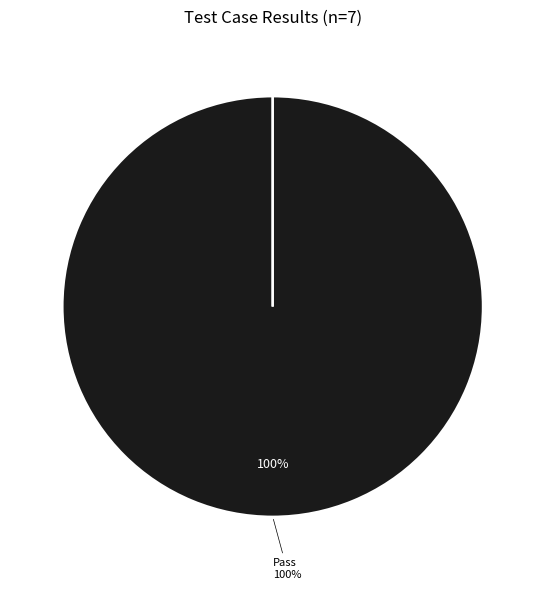

Do Not executed and Pass together represent more than half of the pie?

Yes